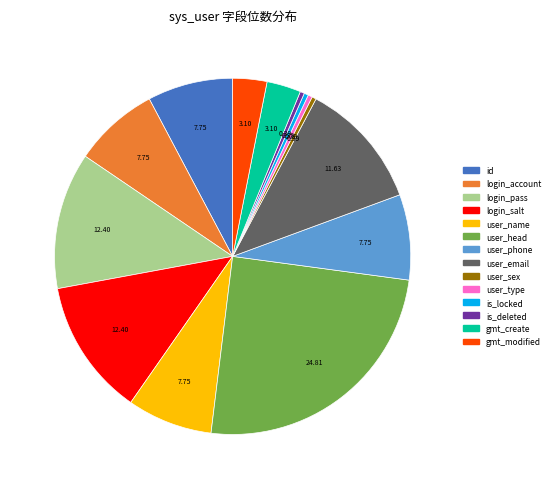

Count the number of slices in the pie.

14